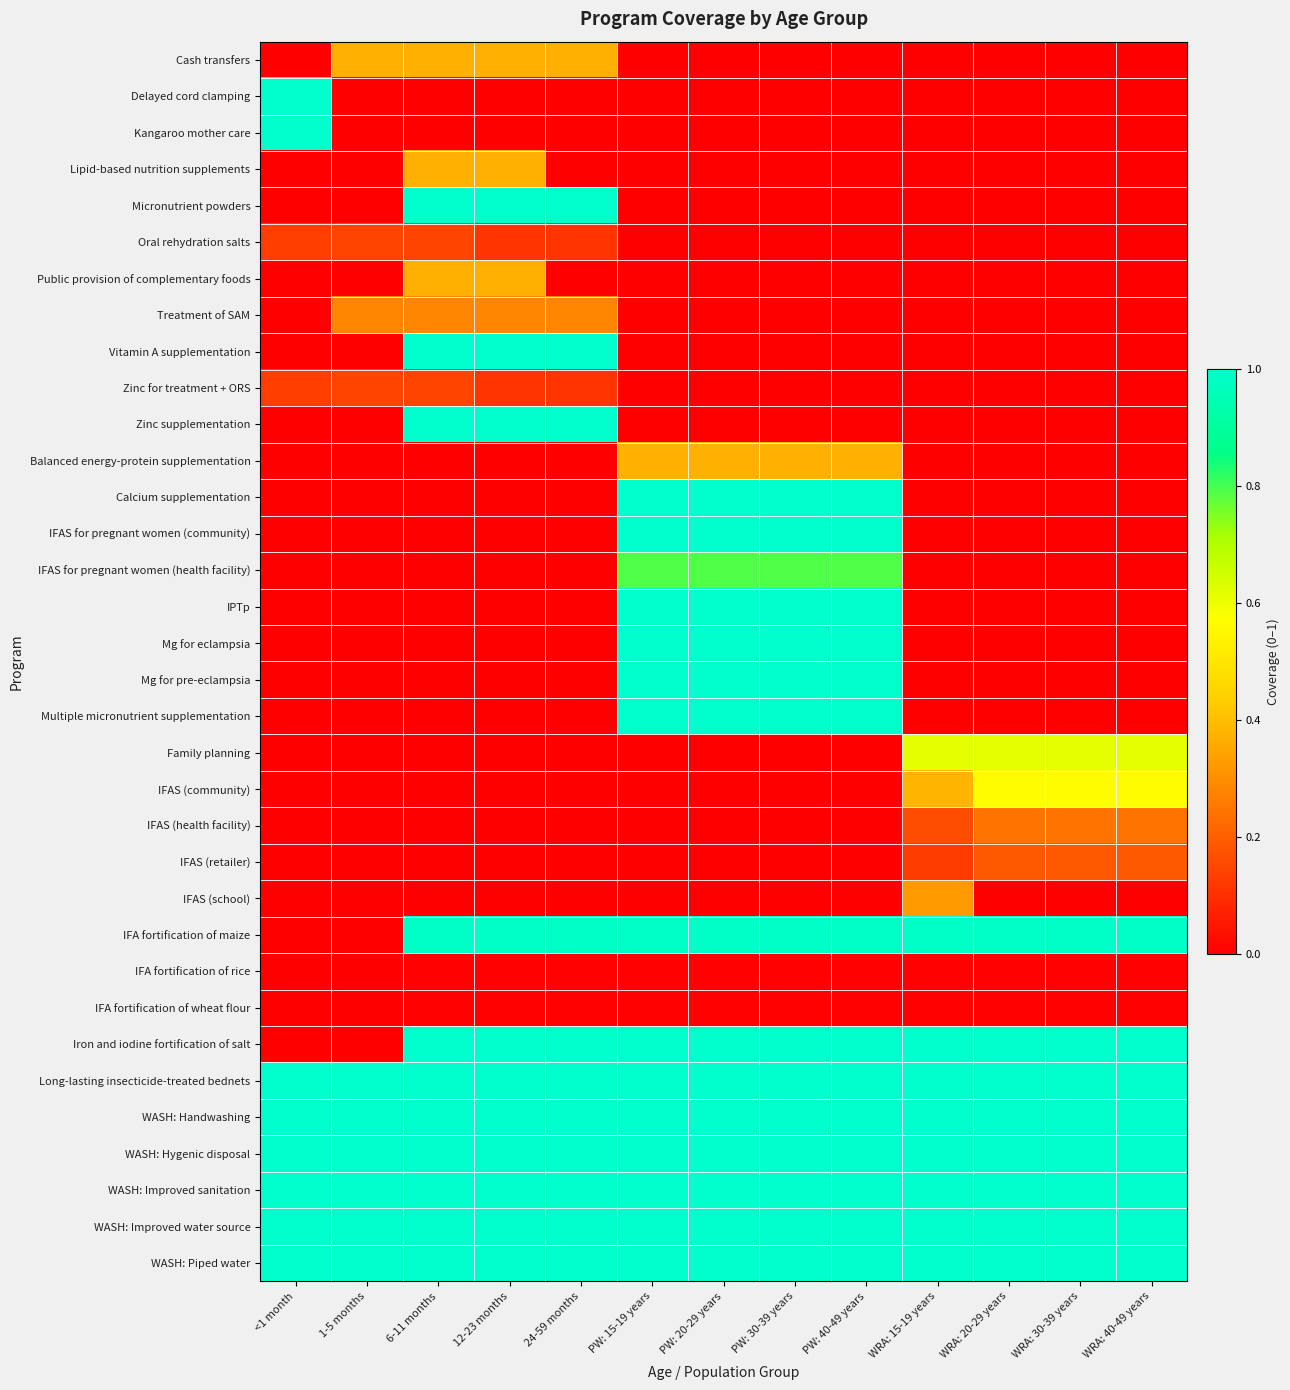

At which category is the sum across all series the highest?

PW: 15-19 years